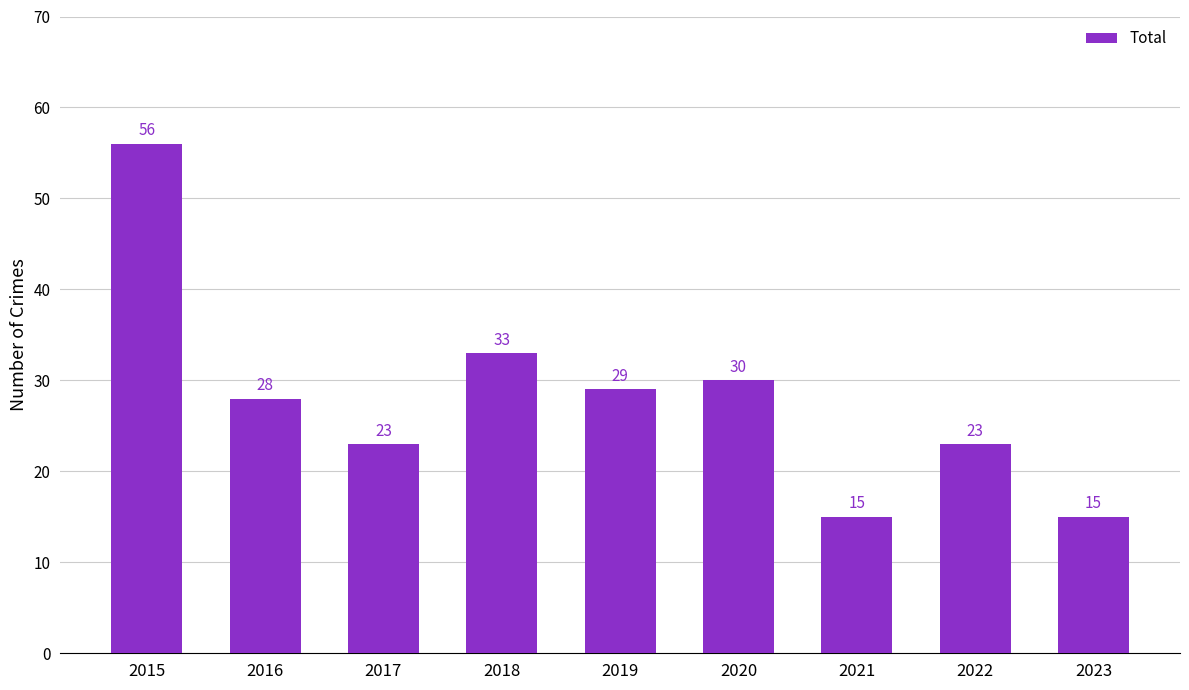

What is the greatest value displayed?

56